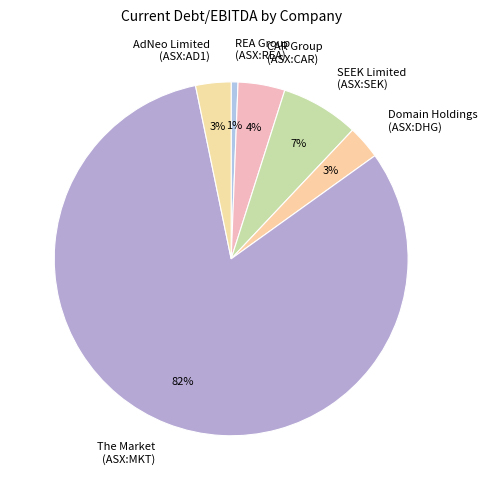

How many slices are in this pie chart?

6